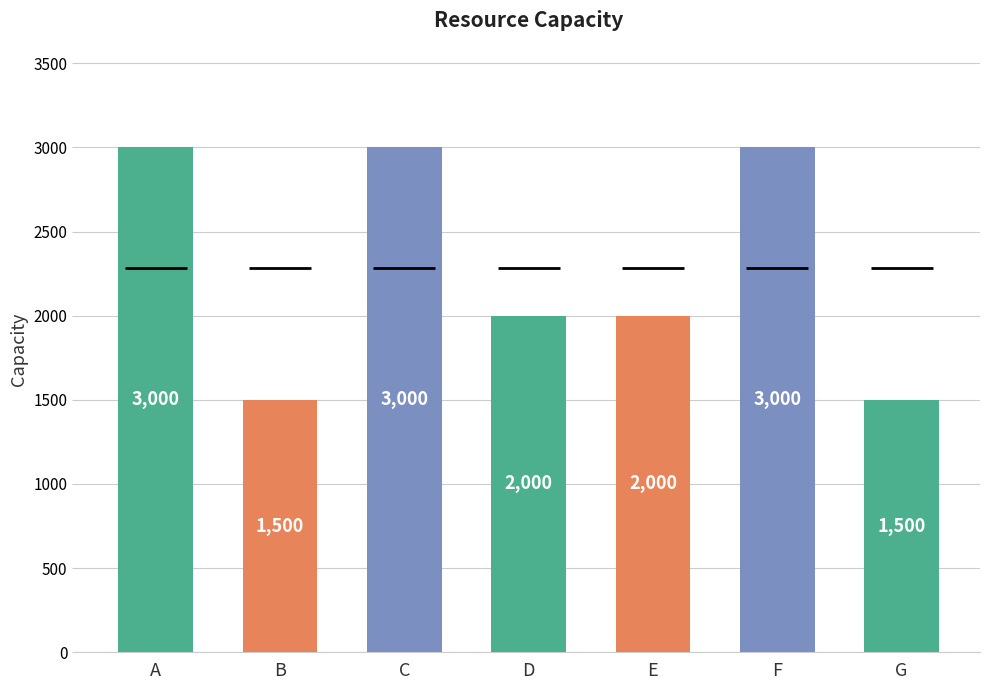

What is the smallest value displayed?

1500